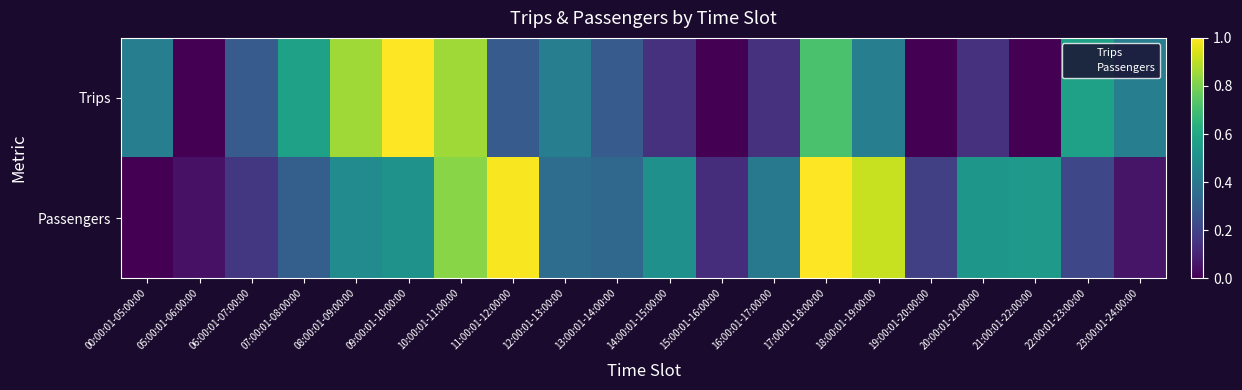

Rank the series by their maximum value, from lowest to highest.

Trips, Passengers